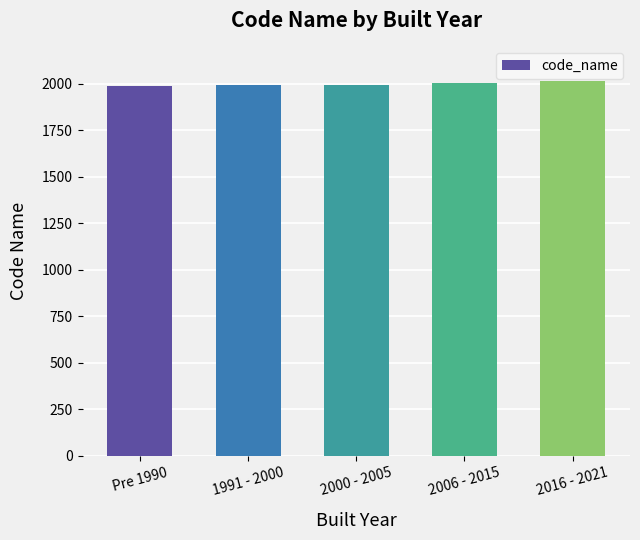

Approximately how many times larger is the value at 1991 - 2000 compared to 2016 - 2021?

1.0